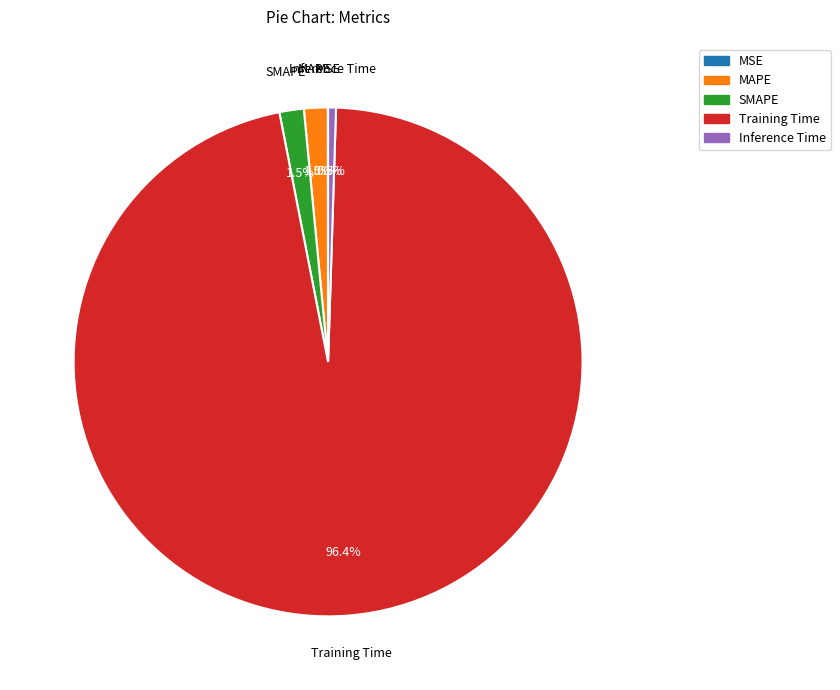

Does any single category account for the majority?

Yes